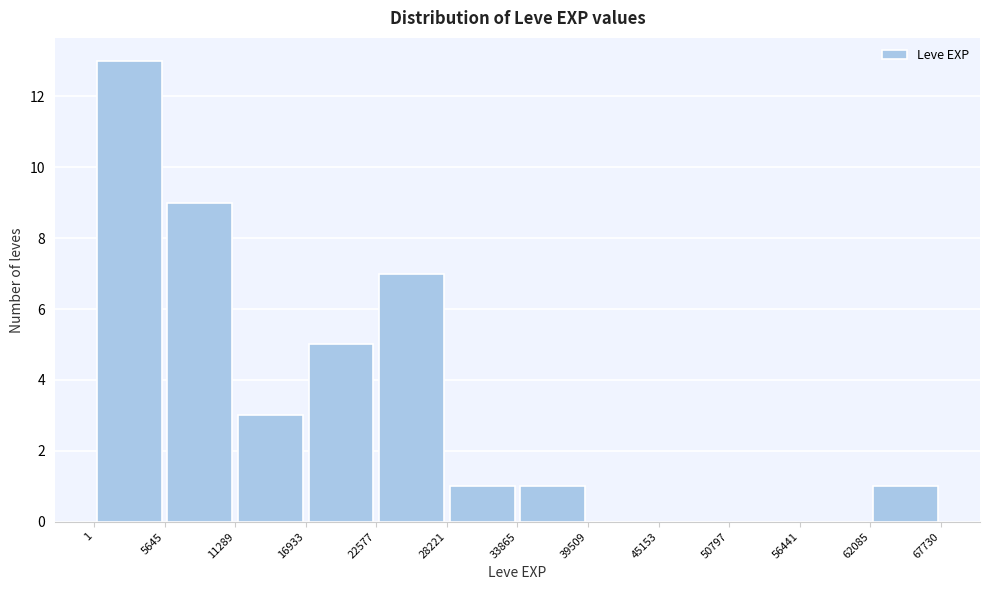

Reading left to right, list every bar in this chart as the range it spans on the x-axis followed by its height. The values are not printed on the chart, so give them approximately, as read against the axis.

1 to 5645: 13
5645 to 11289: 9
11289 to 16933: 3
16933 to 22577: 5
22577 to 28221: 7
28221 to 33865: 1
33865 to 39509: 1
39509 to 45153: 0
45153 to 50797: 0
50797 to 56441: 0
56441 to 62085: 0
62085 to 67730: 1